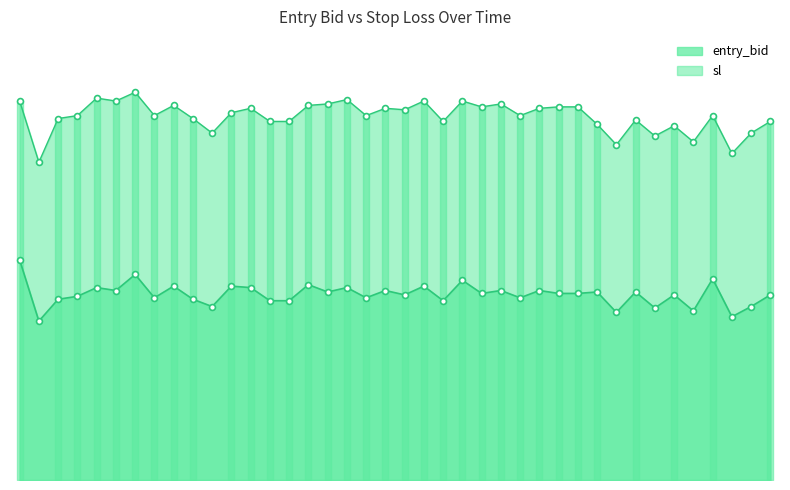

Which has a higher value, 14:47 or 14:31?

14:31